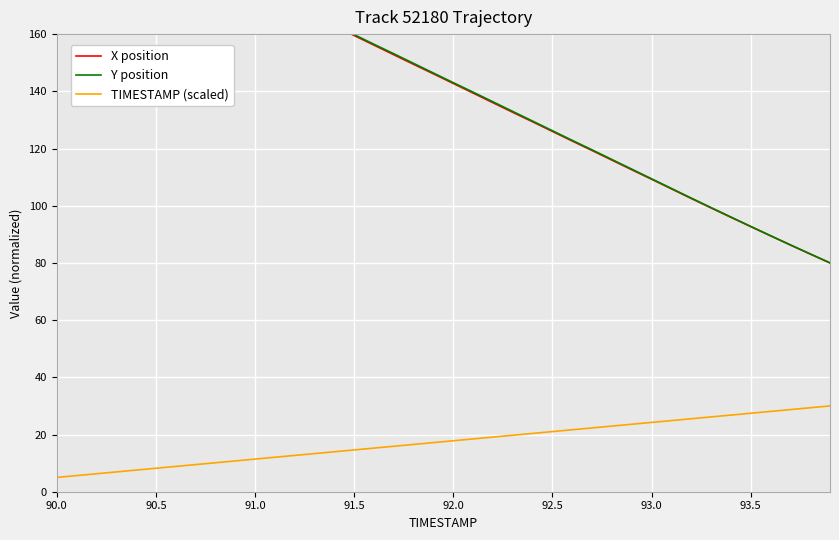

The TIMESTAMP (scaled) series shows 17.8 at 92.0. True or false?

True